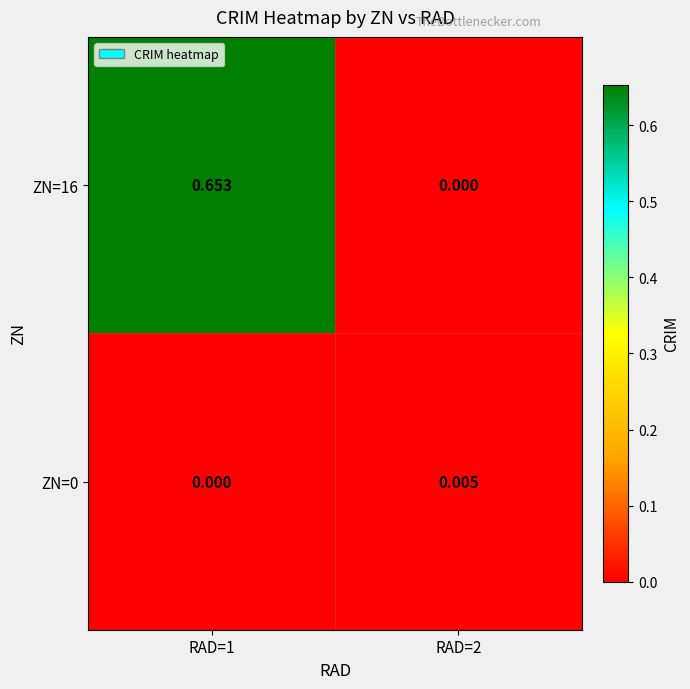

Between RAD=1 and RAD=2, which series saw the biggest shift?

ZN=16